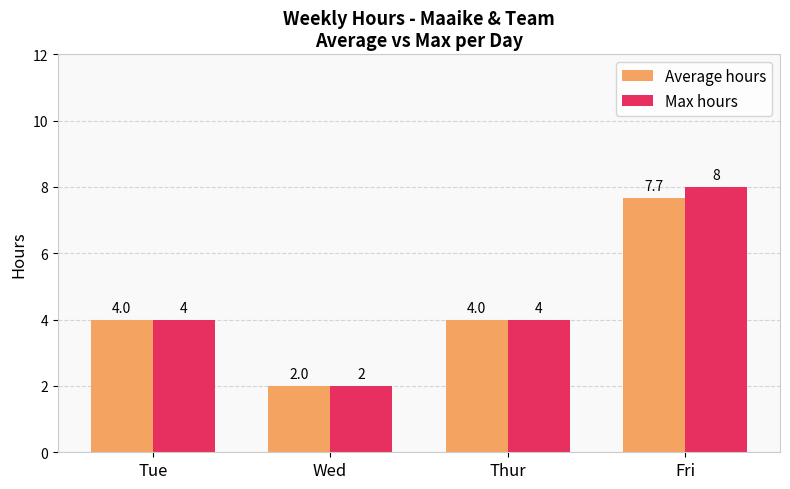

At how many categories does at least one series exceed 3?

3